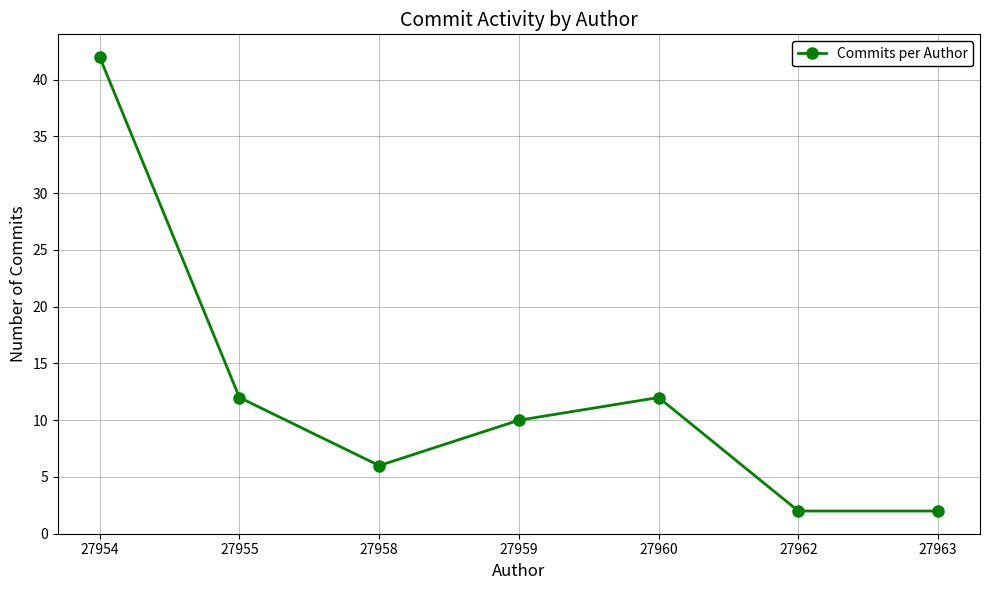

How many values are below 10?

3